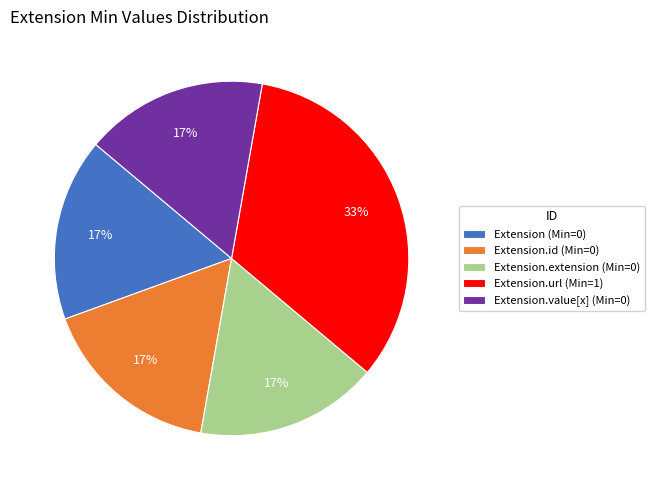

Approximately how many times larger is the value at Extension.id (Min=0) compared to Extension.value[x] (Min=0)?

1.0